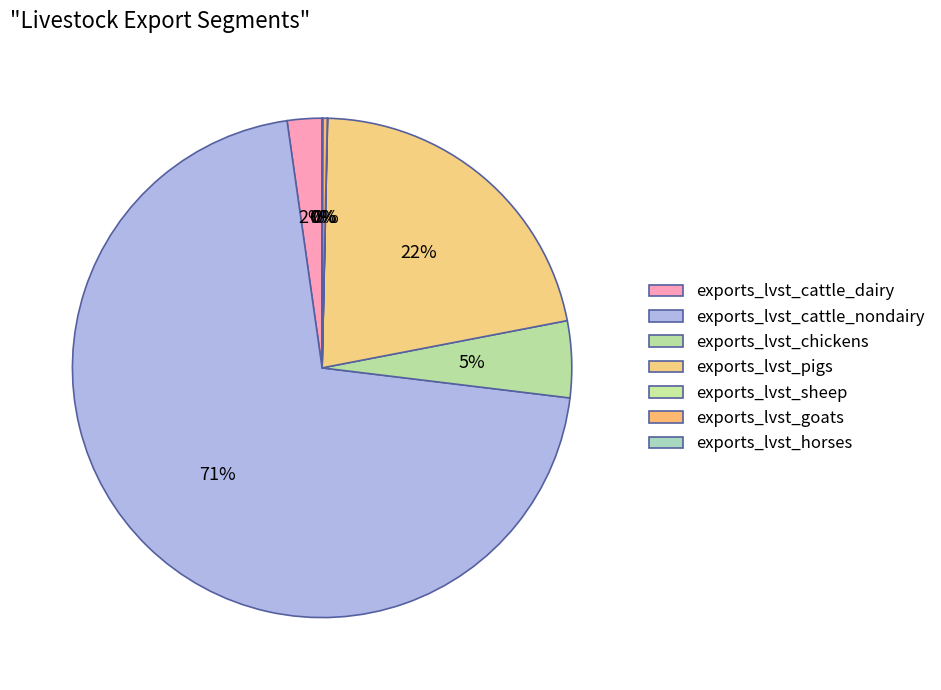

What is the total percentage of exports_lvst_pigs and exports_lvst_cattle_nondairy?

92.4%